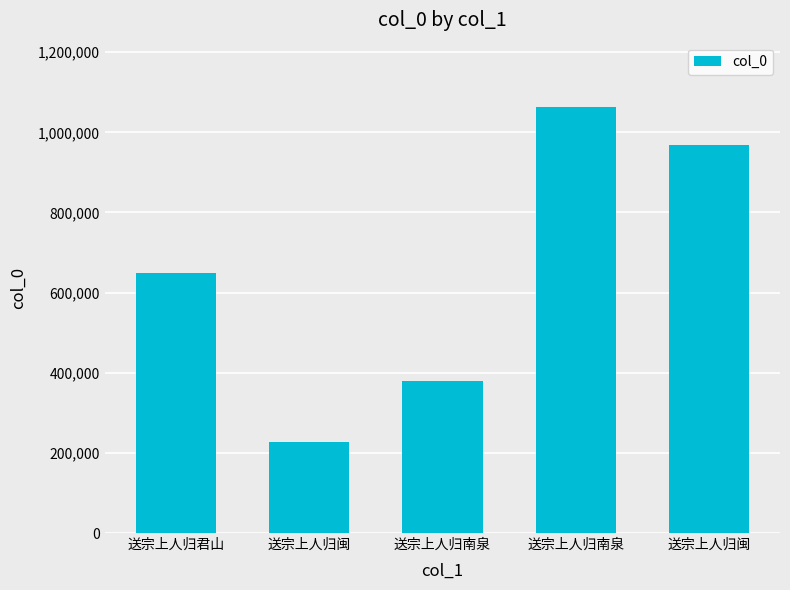

What is the difference between the values at 送宗上人归君山 and 送宗上人归南泉?

268966